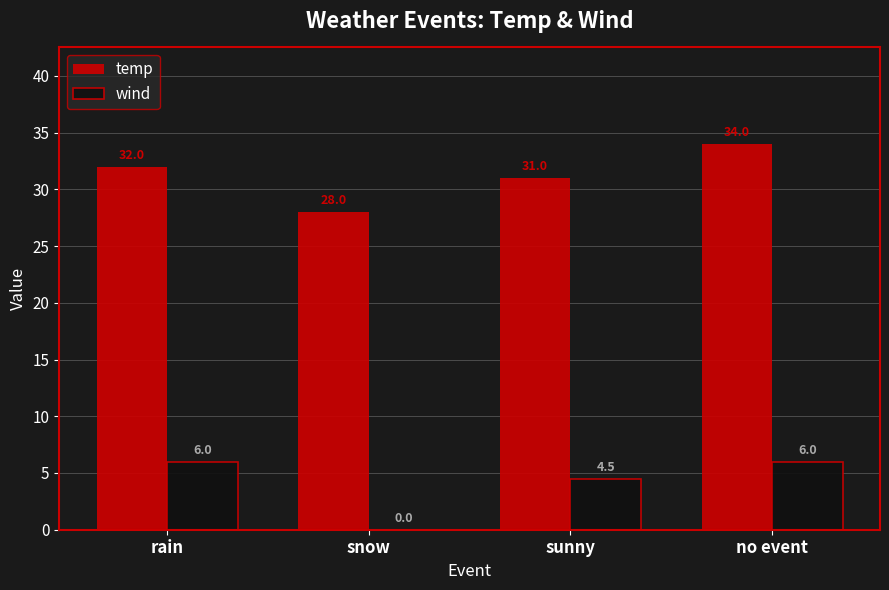

Which series has the largest total across all categories?

temp